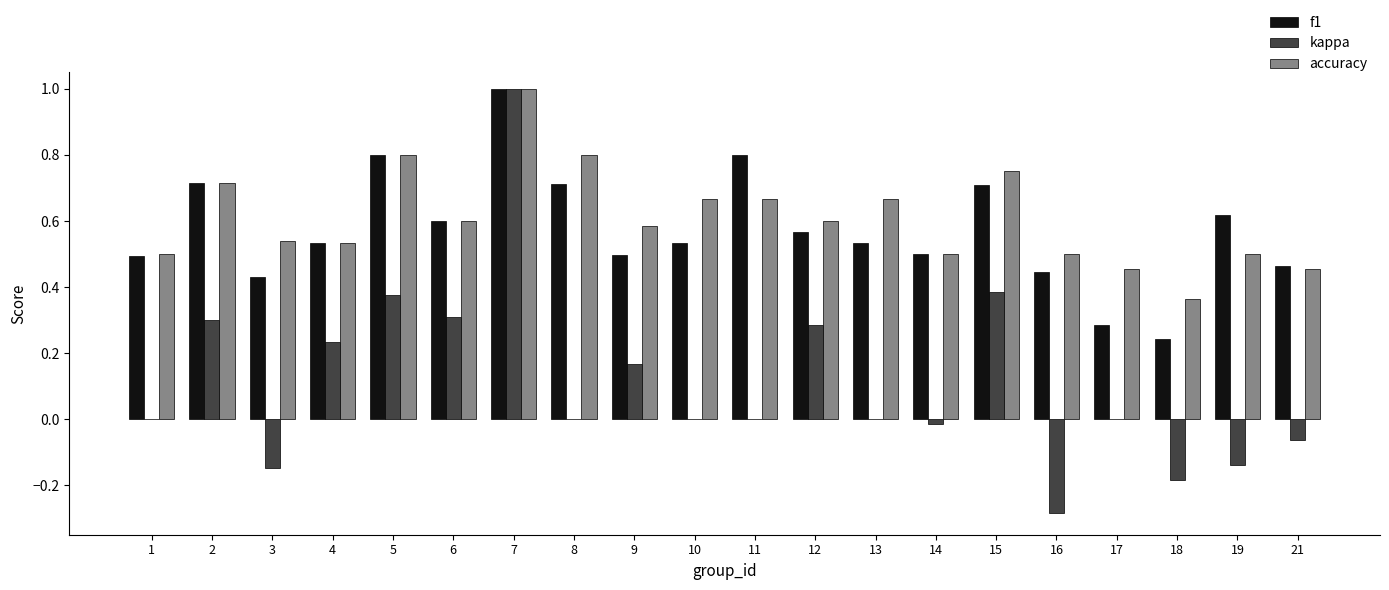

Which label corresponds to the largest value in the chart?

7